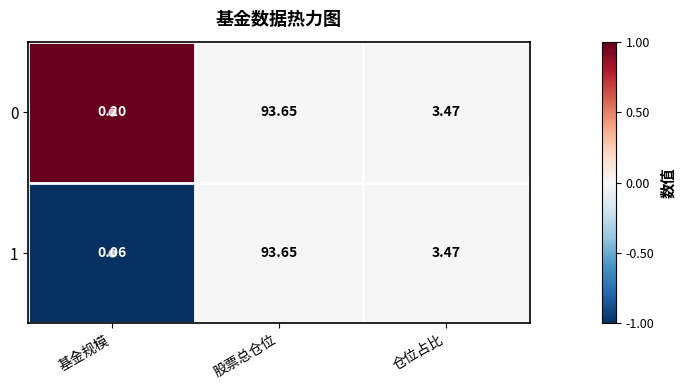

List the labels in order of 0 value, smallest first.

基金规模, 仓位占比, 股票总仓位